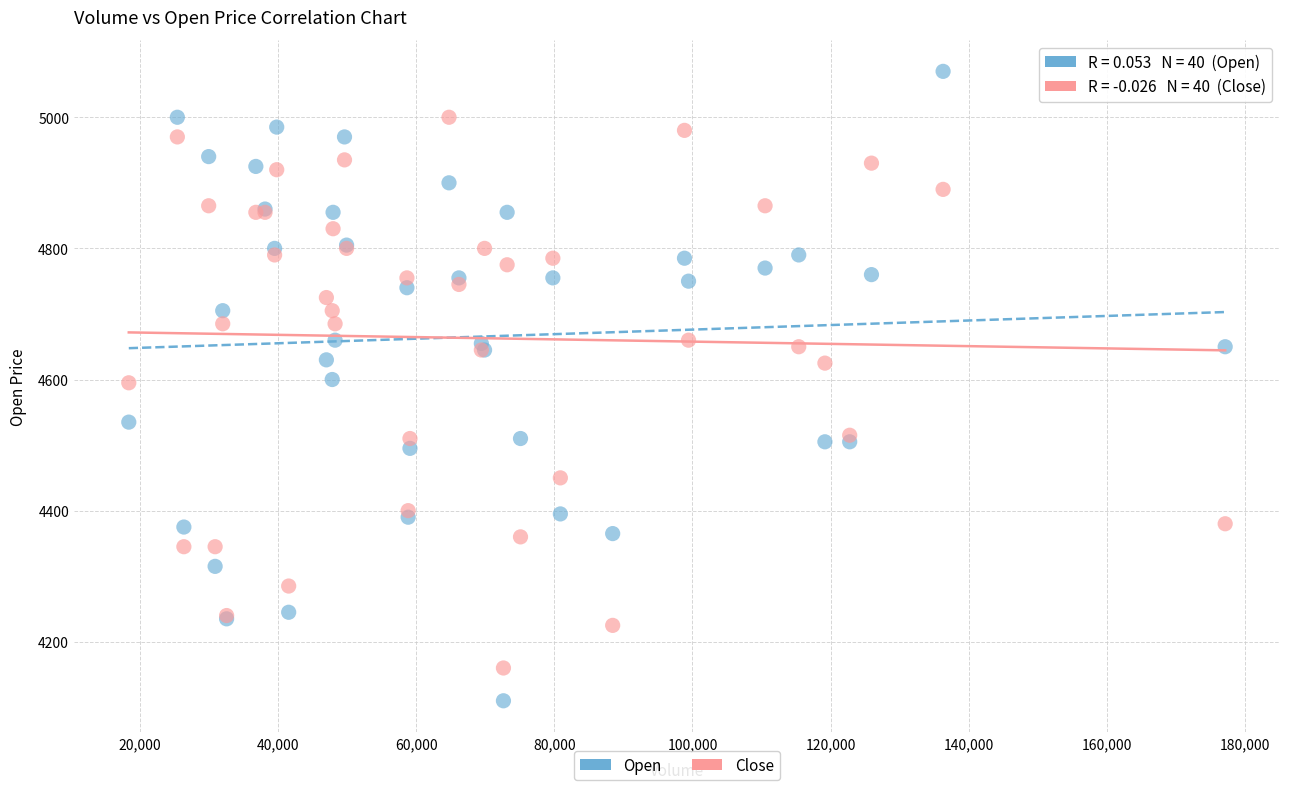

Which series contains the lowest Y value?

Open